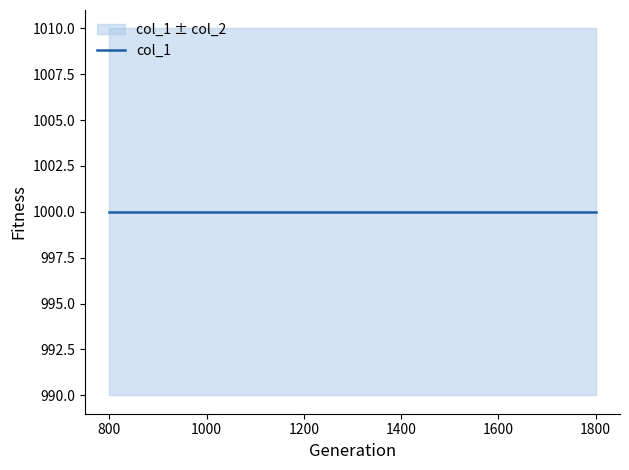

What is the sum of the col_2 values at 900 and 1400?

20